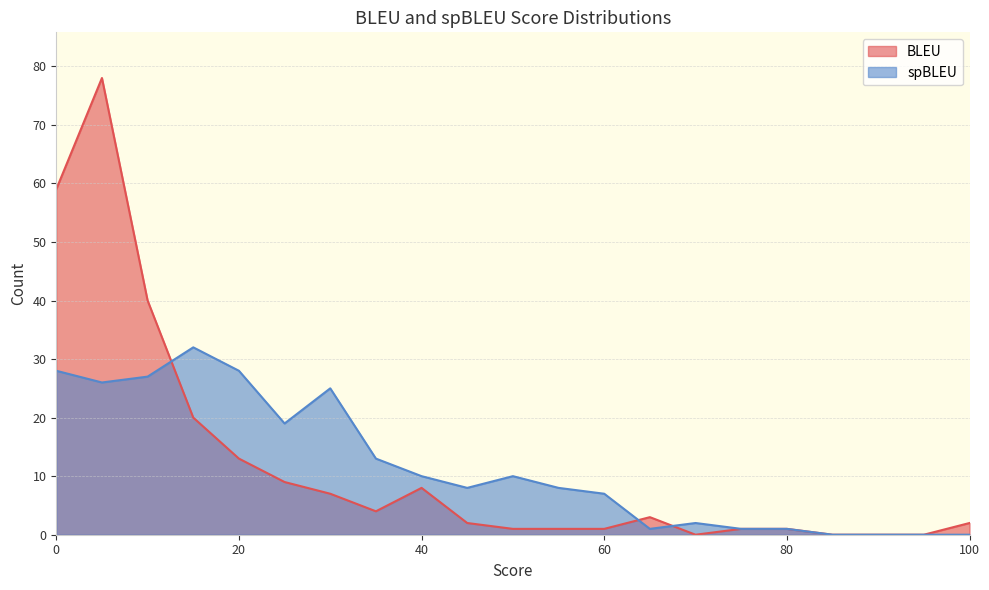

How many data points does each series have?

21